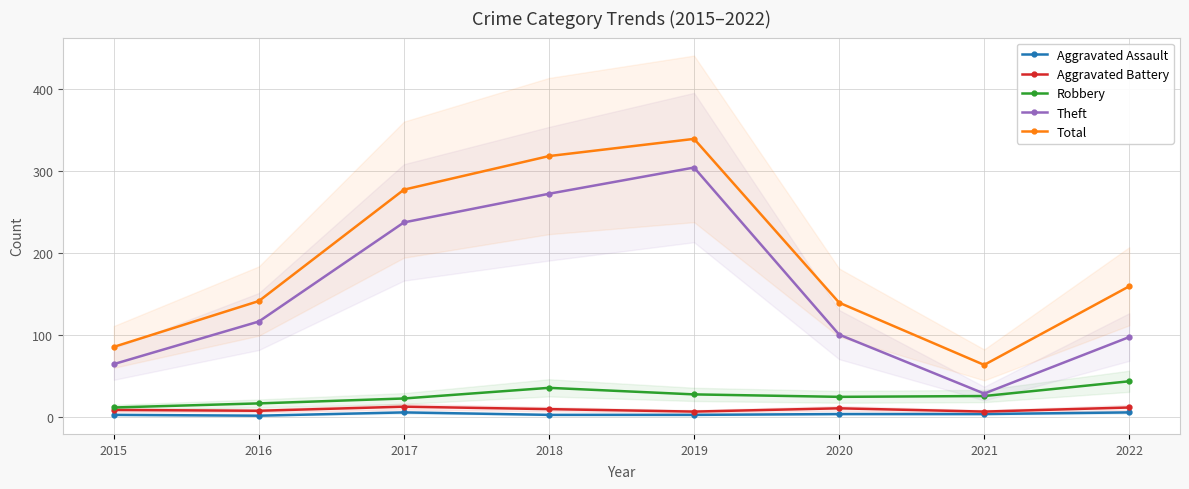

What is the maximum value for Total?

339